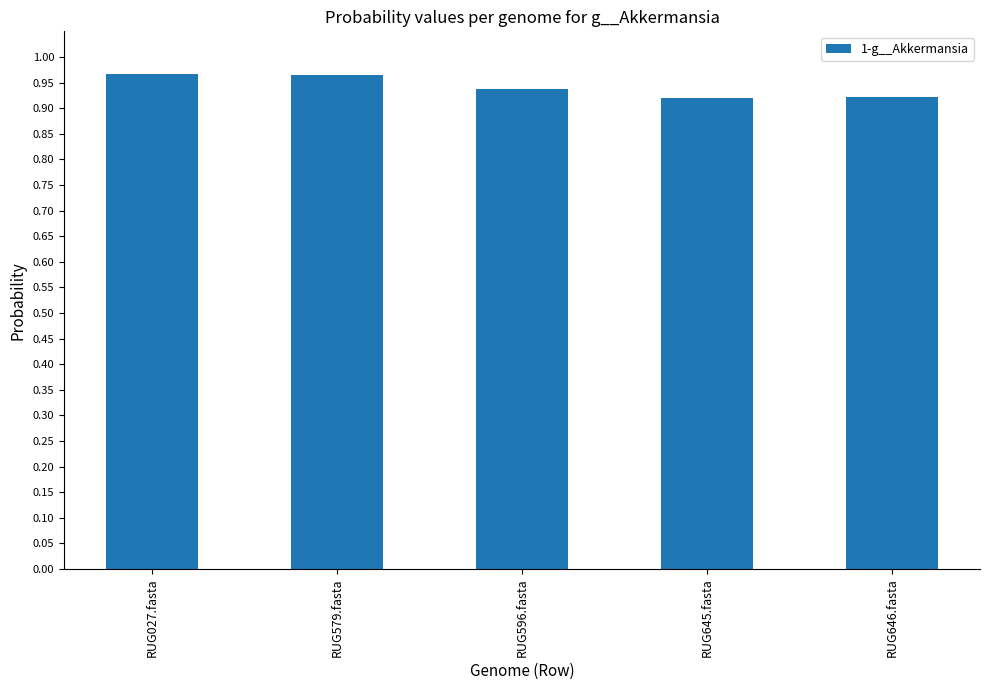

Is it true that the value at RUG645.fasta is 0.6?

False